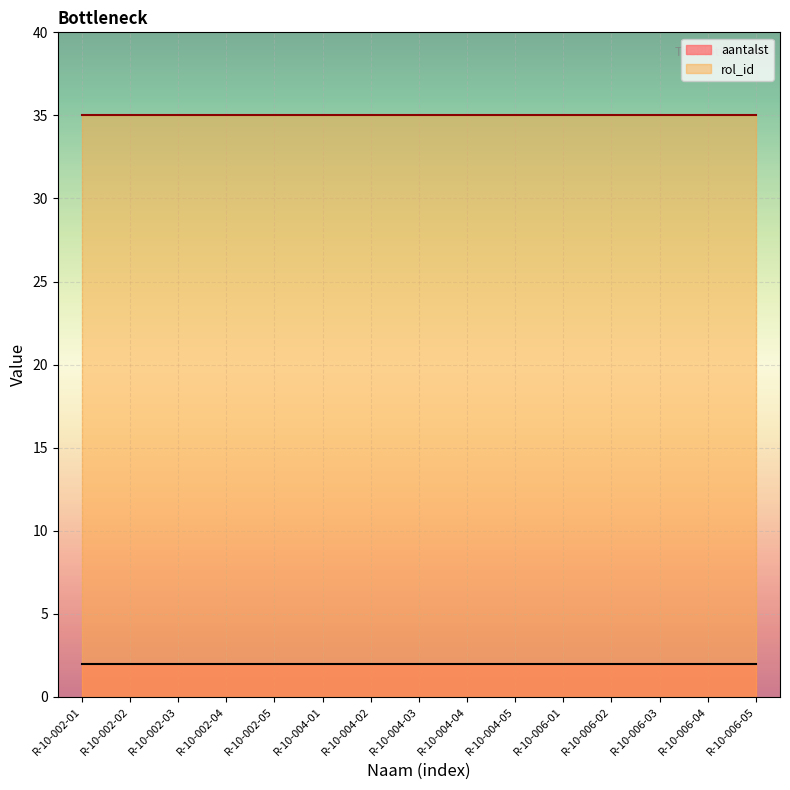

List the series in order of their peak value, highest first.

rol_id, aantalst